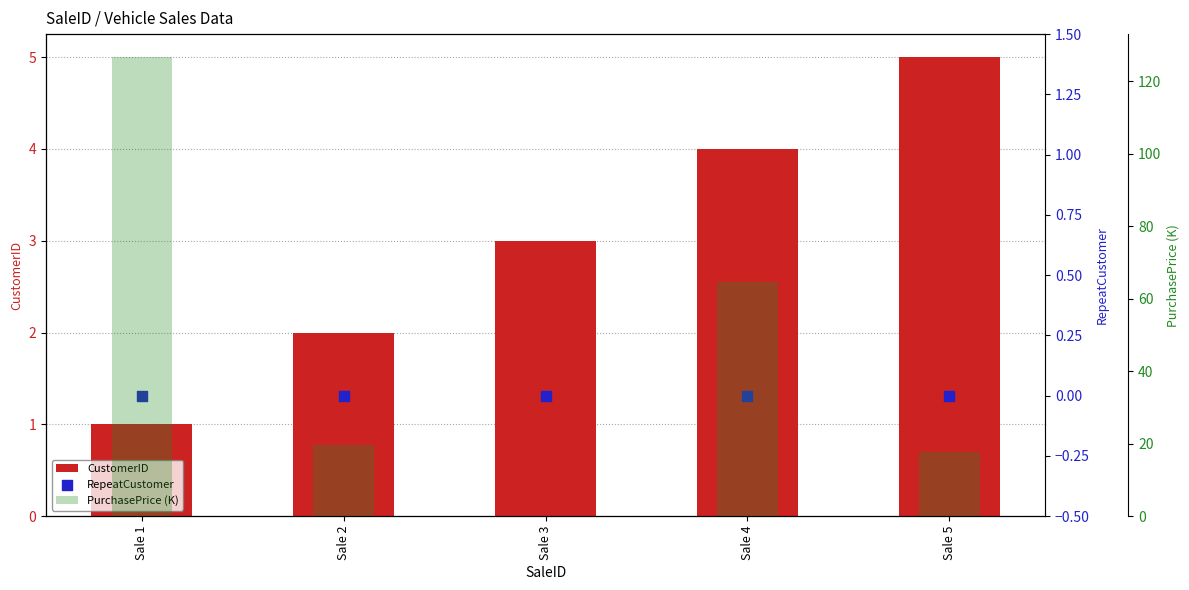

Which series has the largest total across all categories?

PurchasePrice (K)